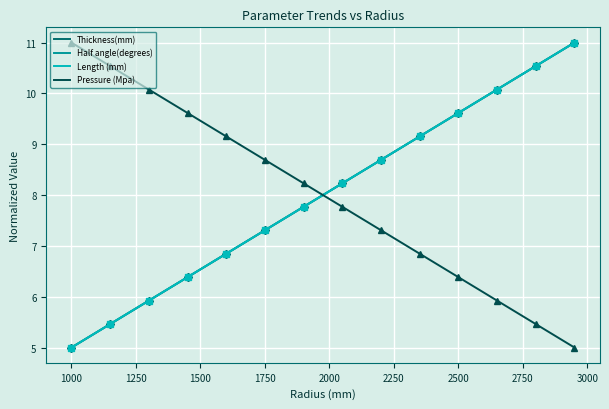

Is it true that Length (mm) equals 18.5 at 36?

False